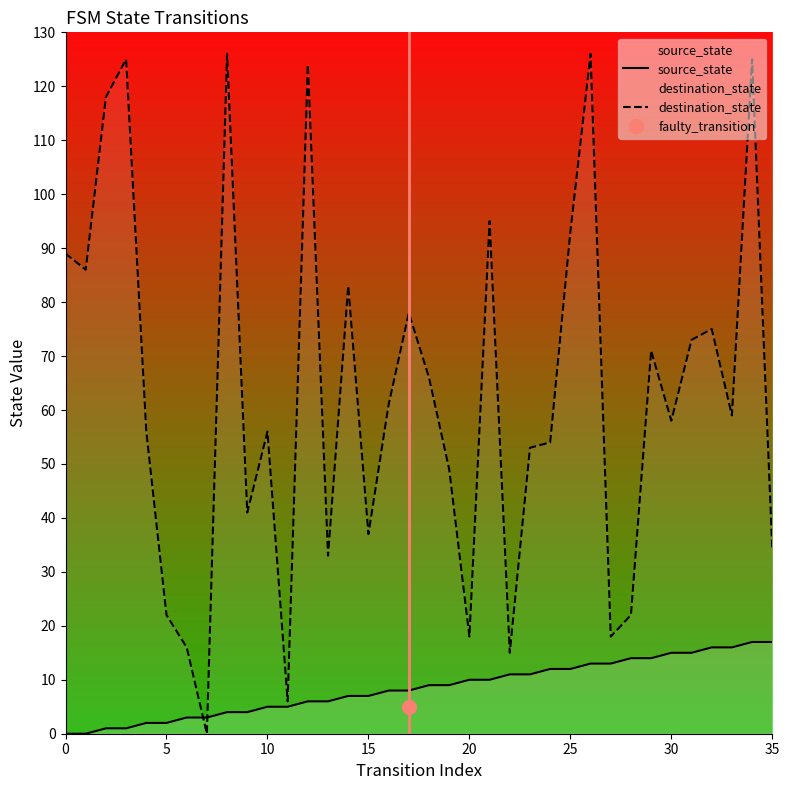

What is the maximum value for source_state?

17